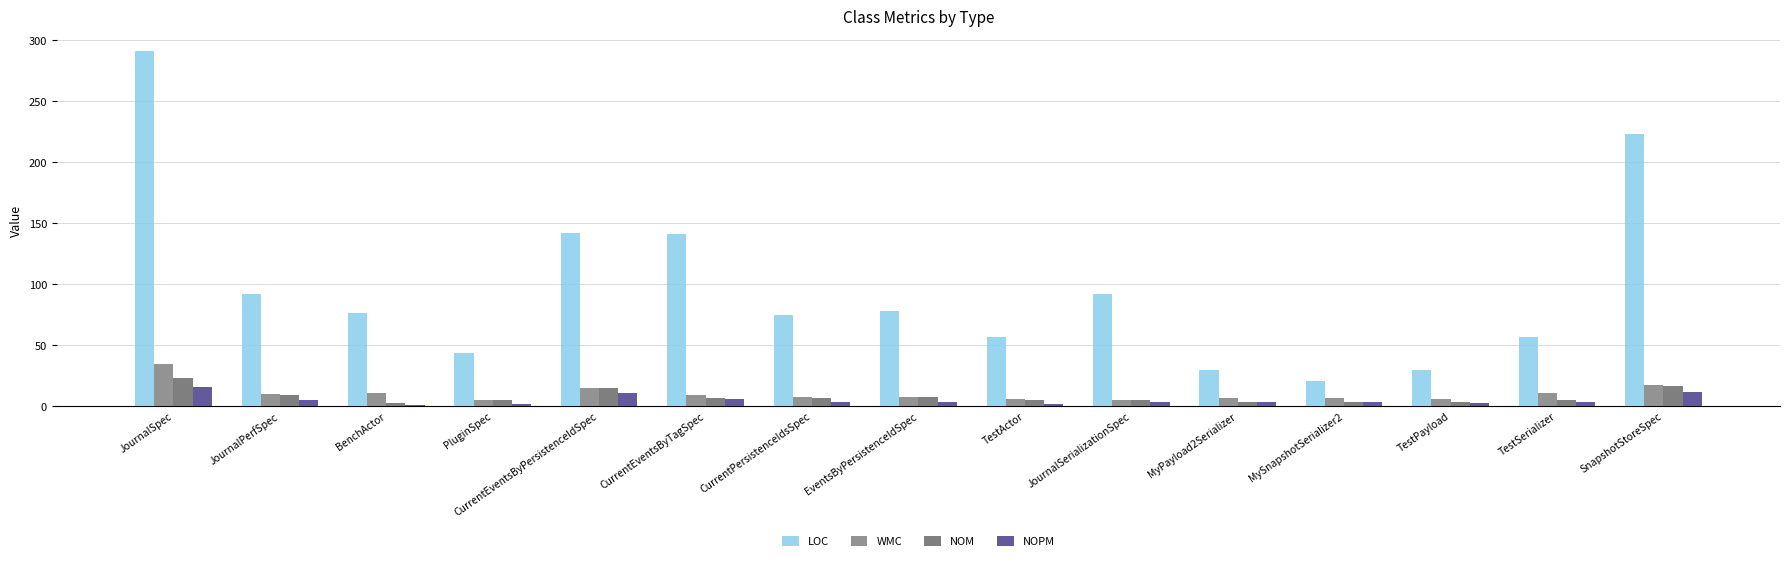

The value of NOPM at MyPayload2Serializer is 4. True or false?

True